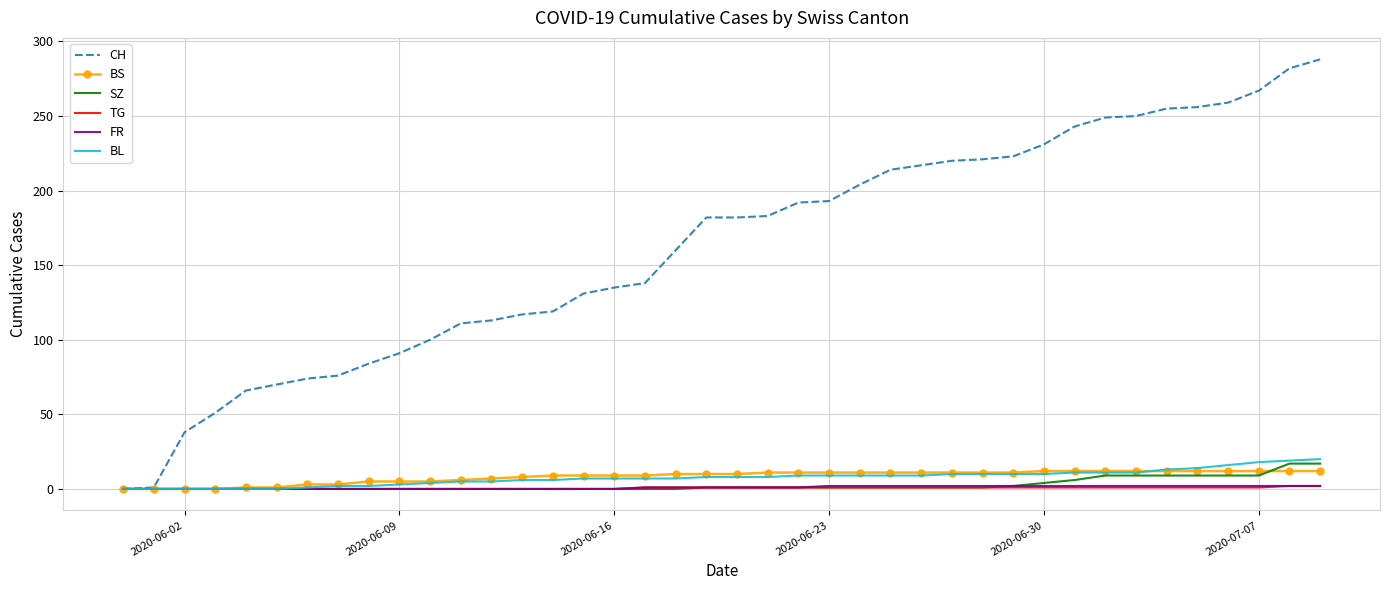

What is the maximum value shown in the chart?

288